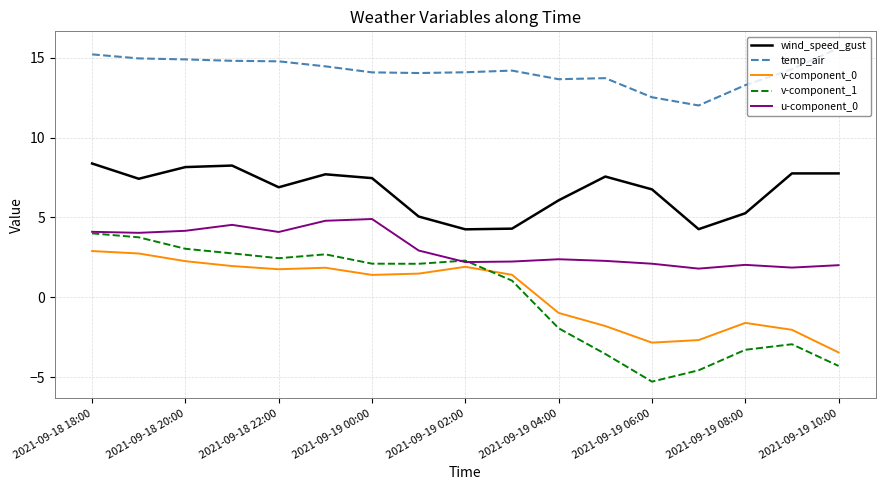

True or false: wind_speed_gust and v-component_0 intersect in this chart.

False